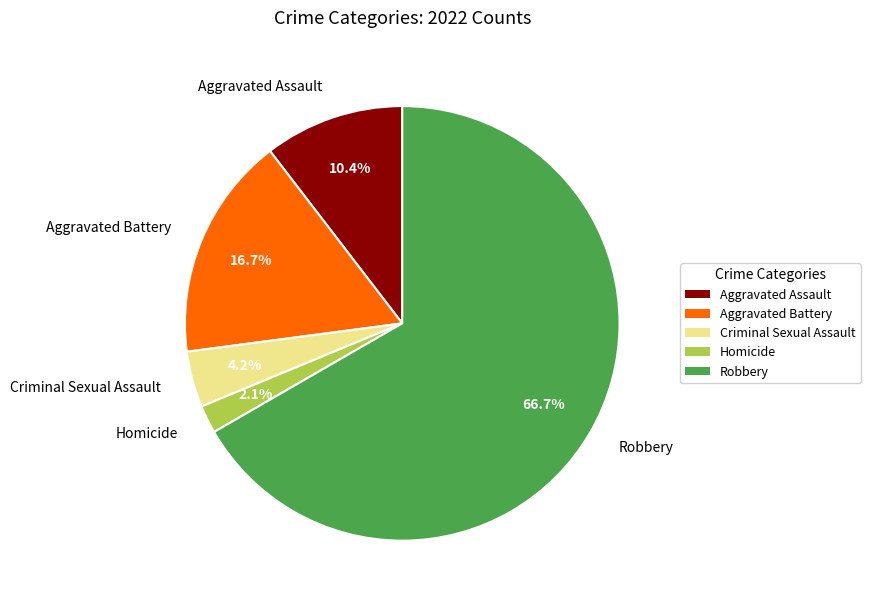

To the nearest percent, what is the difference between the Aggravated Battery and Criminal Sexual Assault slice percentages?

12%